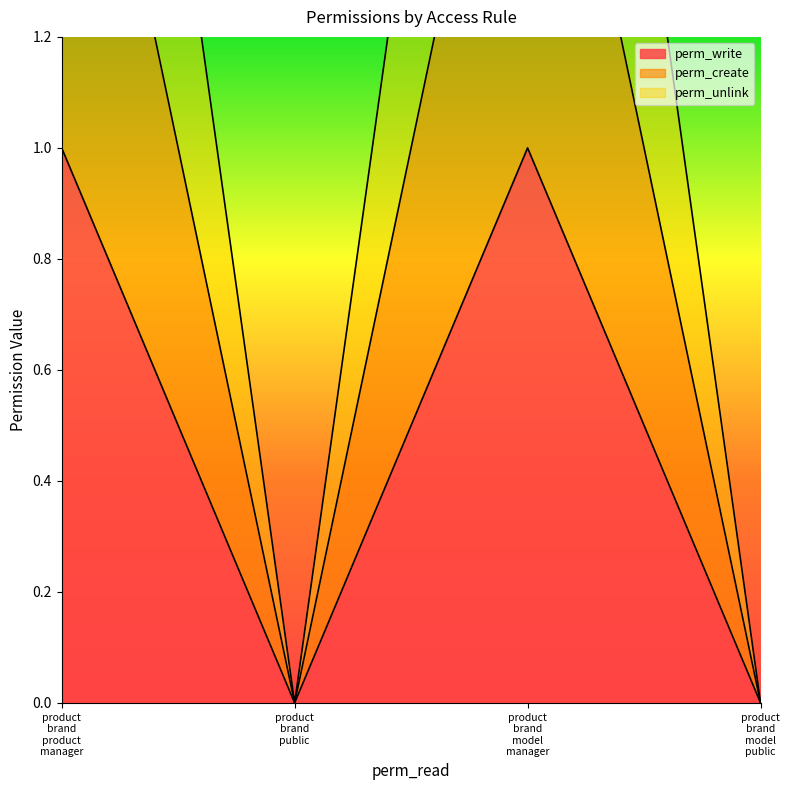

True or false: perm_create and perm_write intersect in this chart.

False